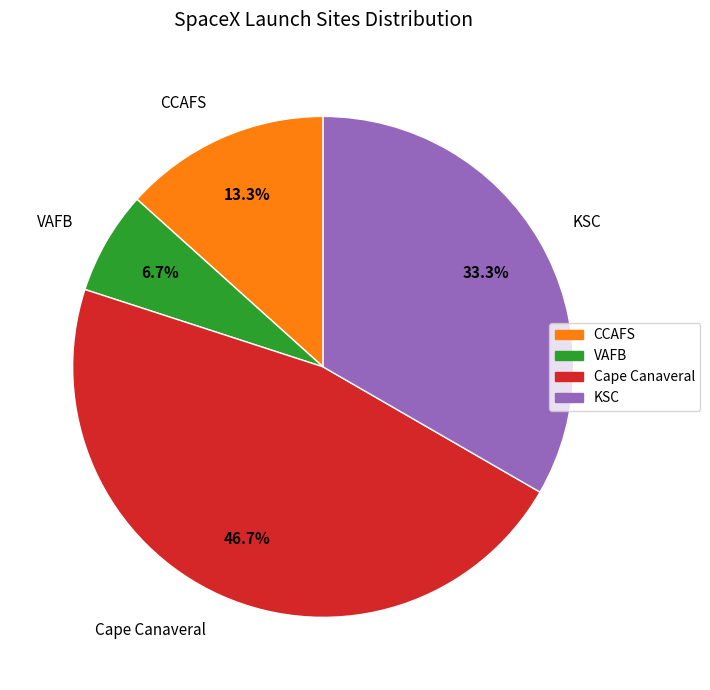

What is the ratio of the value at CCAFS to the value at Cape Canaveral?

0.3